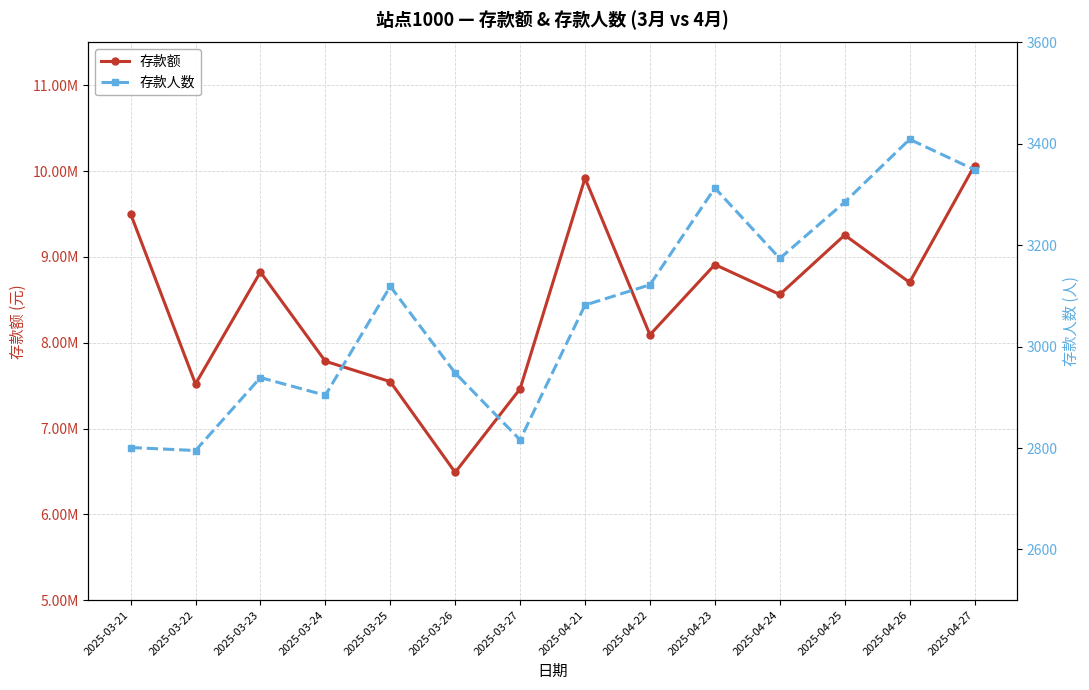

Rank the series at 2025-04-25 from lowest to highest value.

存款人数, 存款额